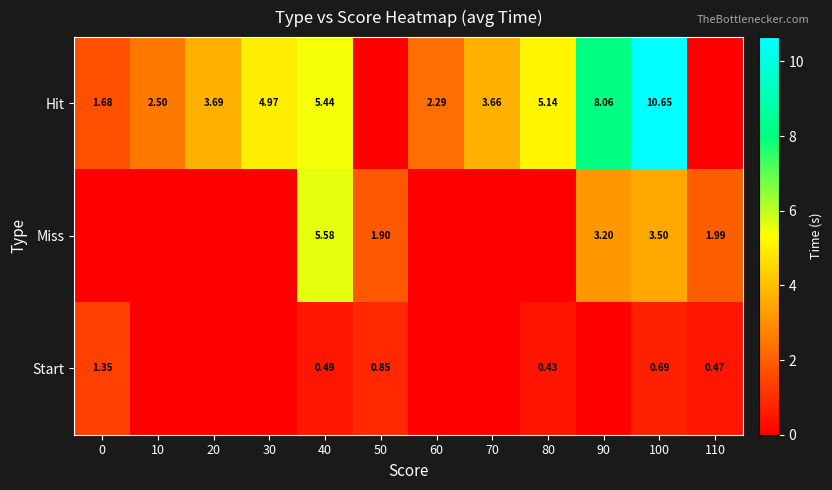

Where is Start nearest to the value 0?

10